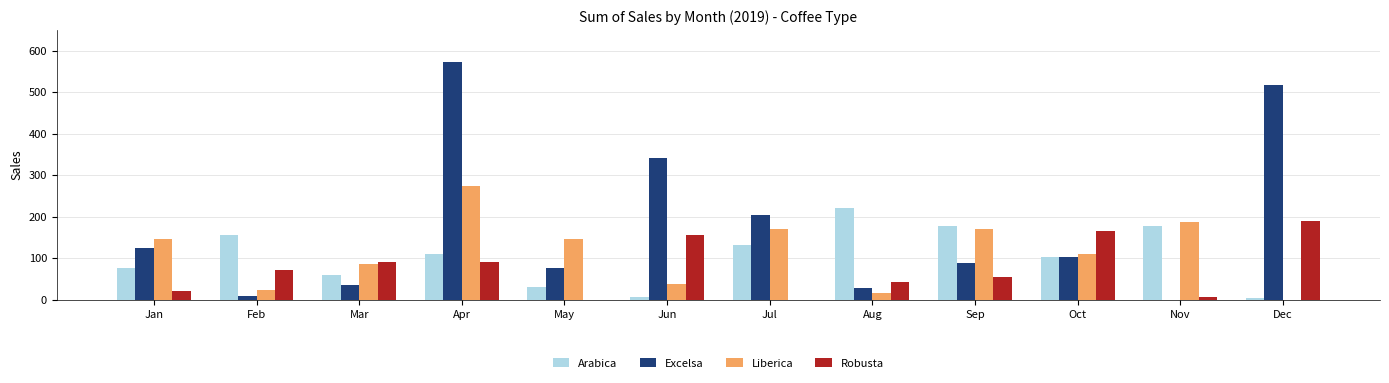

Which series changed the most between Feb and Jul?

Excelsa